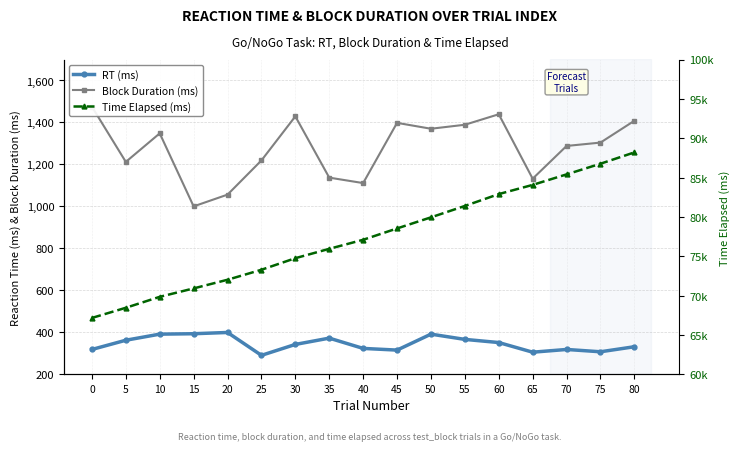

What is the spread (max minus min) of values at 0?

66836